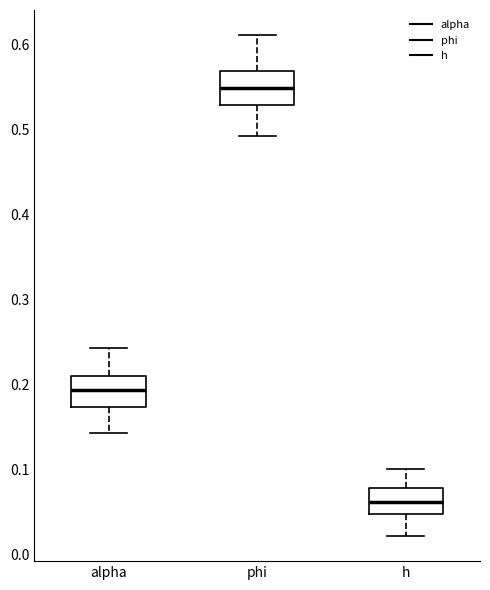

Reading left to right, read every box against the y-axis: the position of its median line, the range the box covers, and the ends of its whiskers. The values are not printed on the chart, so give them approximately, as read against the axis.

alpha: median 0.19, box 0.17 to 0.21, whiskers 0.14 to 0.24
phi: median 0.55, box 0.53 to 0.57, whiskers 0.49 to 0.61
h: median 0.06, box 0.05 to 0.08, whiskers 0.02 to 0.10